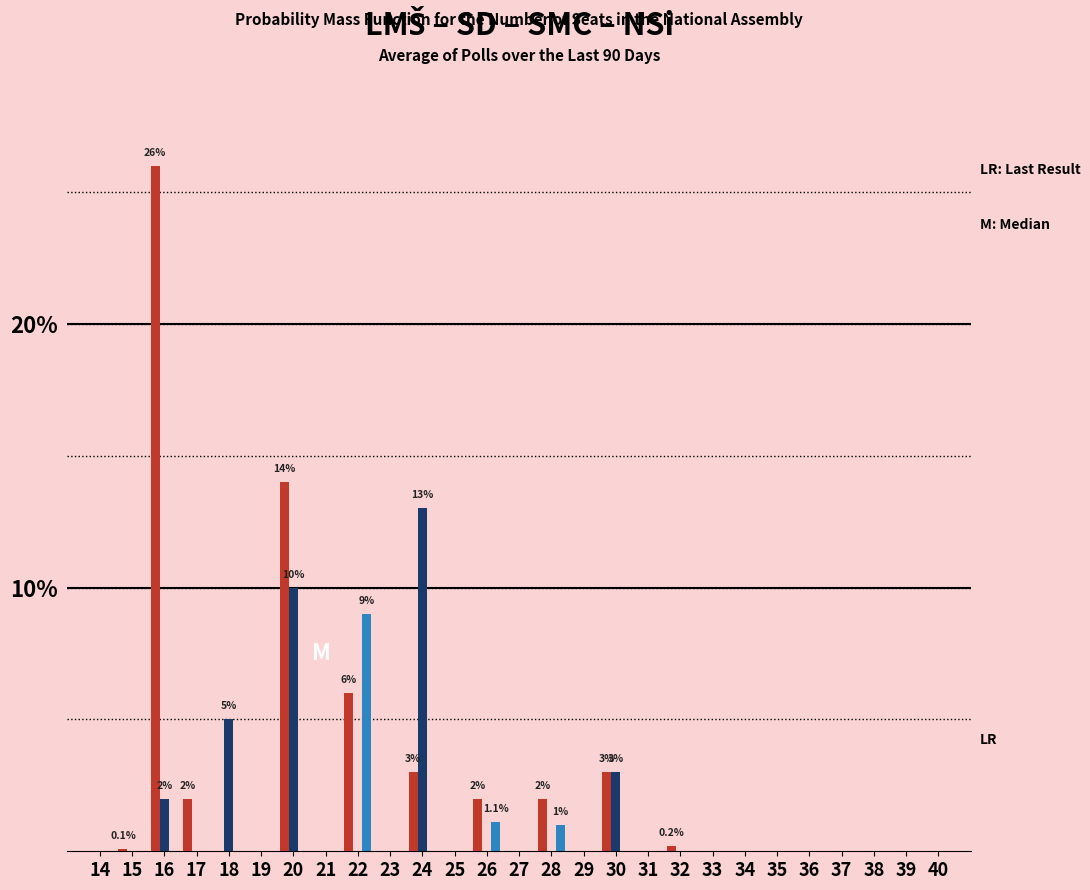

At which category is the sum across all series the highest?

16